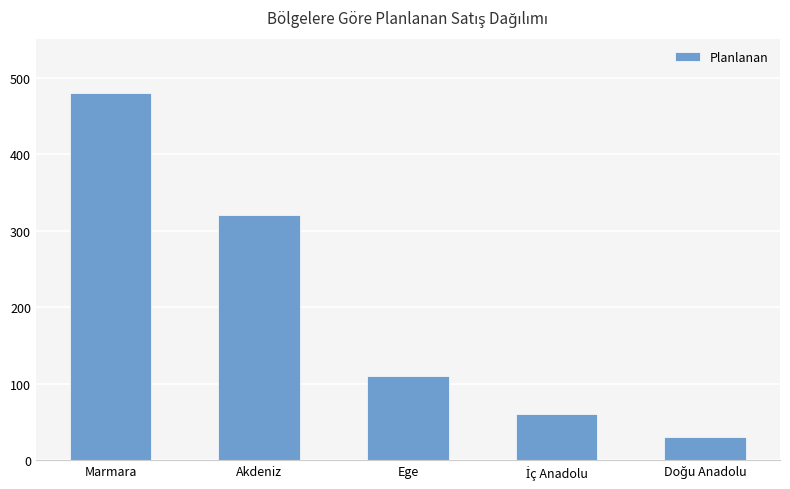

What is the sum of all values?

1000